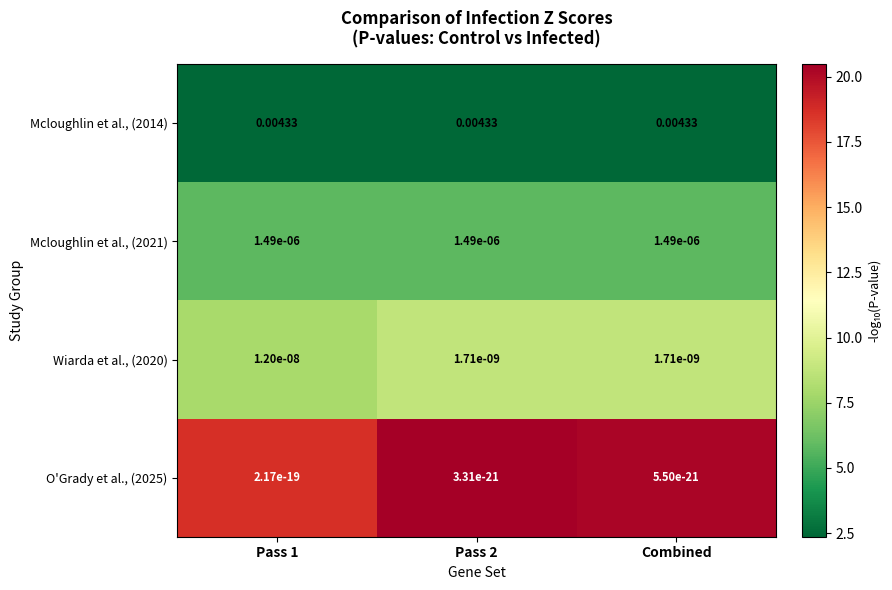

Is the value of Mcloughlin et al., (2014) at Pass 2 greater than the value of Mcloughlin et al., (2021) at Pass 1?

Yes